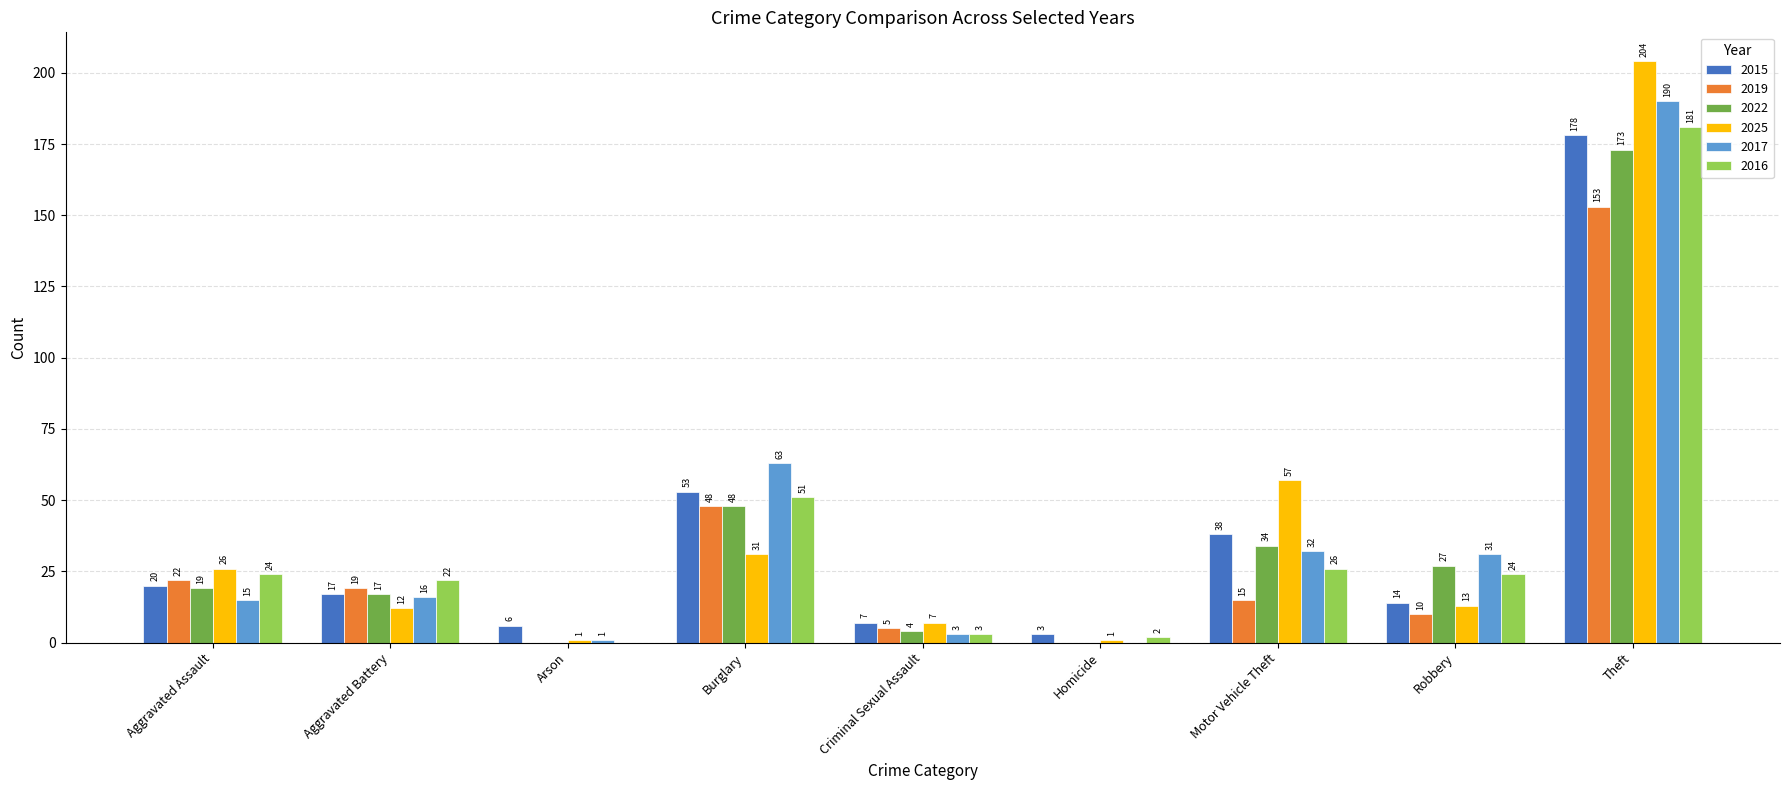

What is the sum of all 2019 values?

272